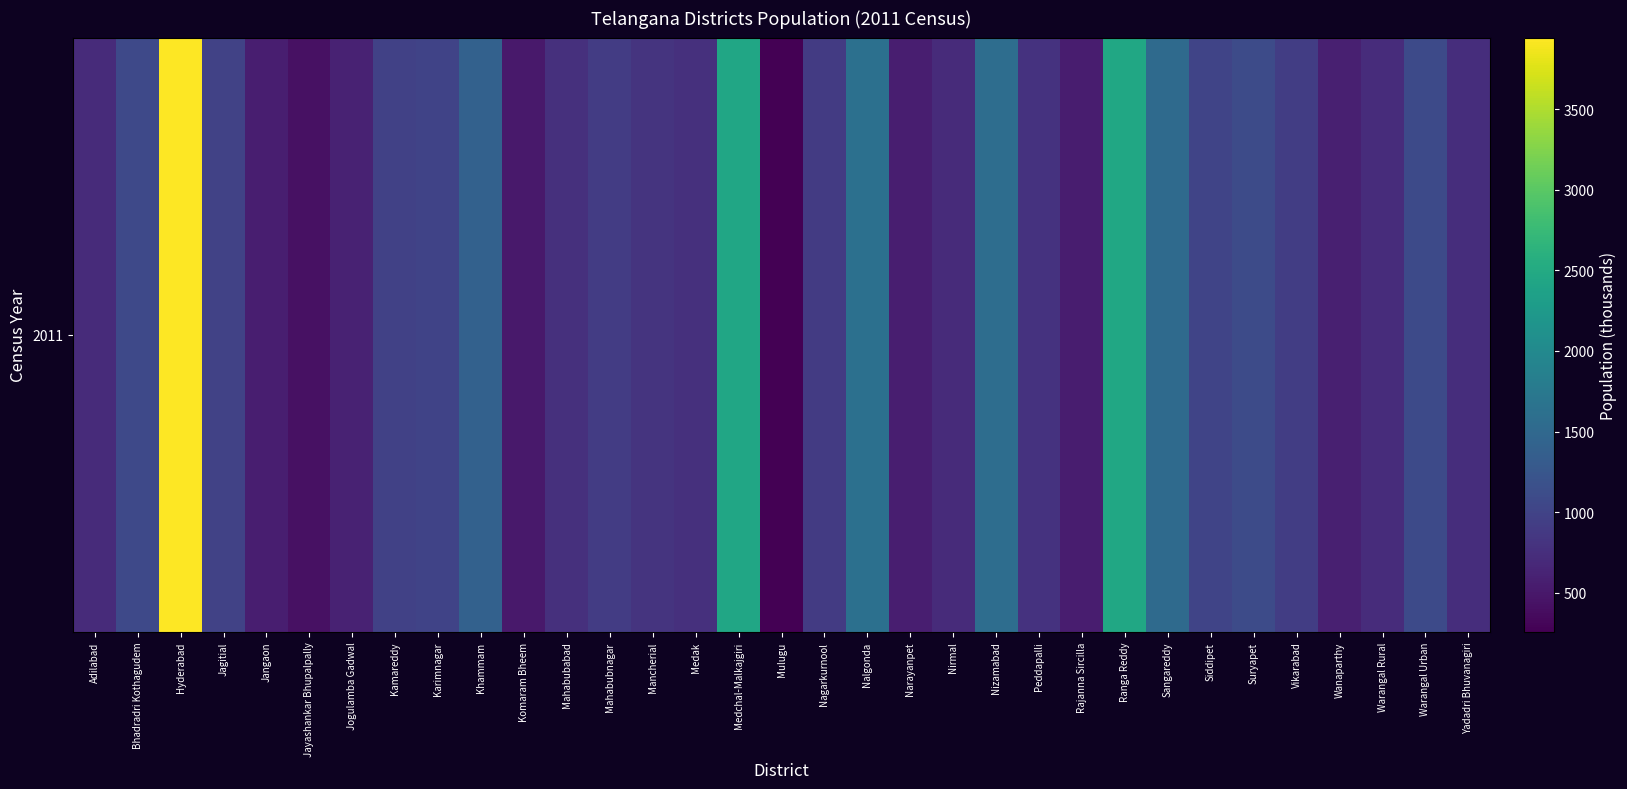

Rank the categories by value from highest to lowest.

Hyderabad, Ranga Reddy, Medchal-Malkajgiri, Nalgonda, Nizamabad, Sangareddy, Khammam, Suryapet, Warangal Urban, Bhadradri Kothagudem, Siddipet, Karimnagar, Jagitial, Kamareddy, Vikarabad, Mahabubnagar, Nagarkurnool, Mancherial, Peddapalli, Mahabubabad, Medak, Yadadri Bhuvanagiri, Warangal Rural, Nirmal, Adilabad, Jogulamba Gadwal, Wanaparthy, Narayanpet, Jangaon, Rajanna Sircilla, Komaram Bheem, Jayashankar Bhupalpally, Mulugu